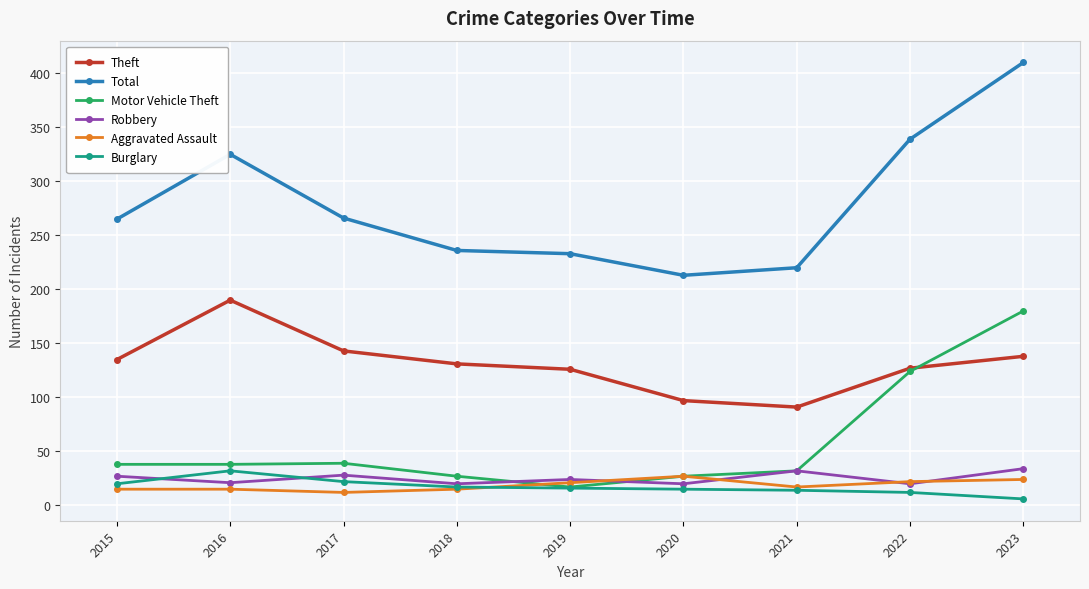

The Motor Vehicle Theft series shows 180 at 2023. True or false?

True